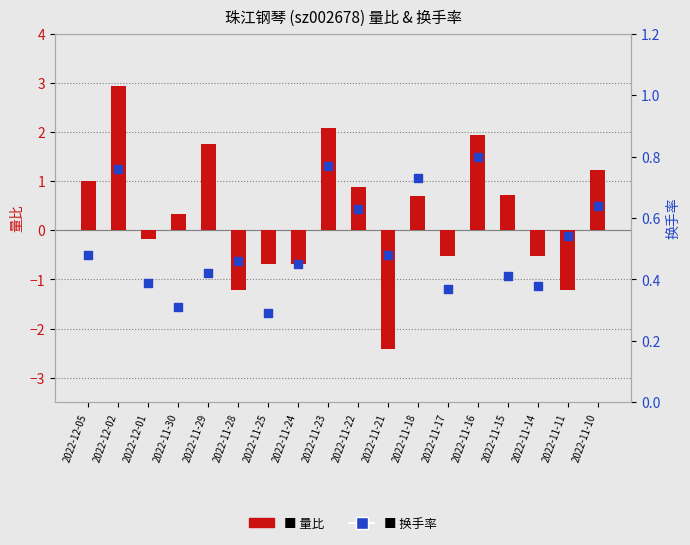

What is the total value across all series at 2022-11-14?

-0.2